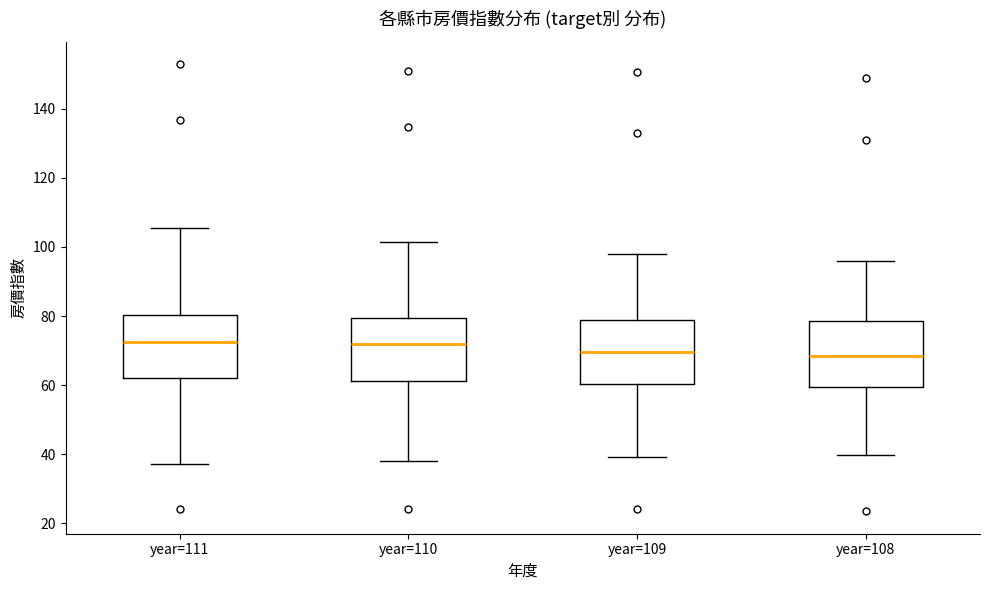

Reading left to right, read every box against the y-axis: the position of its median line, the range the box covers, and the ends of its whiskers. The values are not printed on the chart, so give them approximately, as read against the axis.

year=111: median 72, box 62 to 80, whiskers 38 to 106
year=110: median 72, box 62 to 80, whiskers 38 to 102
year=109: median 70, box 60 to 78, whiskers 40 to 98
year=108: median 68, box 60 to 78, whiskers 40 to 96